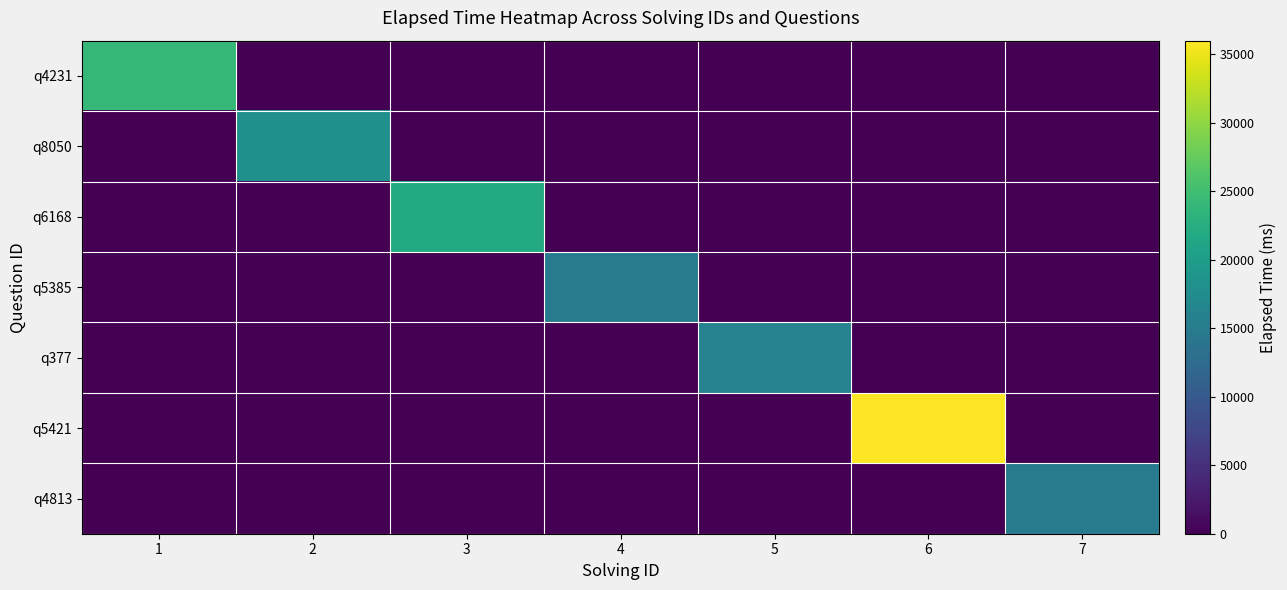

Reading right to left, list all the values displayed in this chart.

q4231: 7=0	6=0	5=0	4=0	3=0	2=0	1=24000
q8050: 7=0	6=0	5=0	4=0	3=0	2=18000	1=0
q6168: 7=0	6=0	5=0	4=0	3=22000	2=0	1=0
q5385: 7=0	6=0	5=0	4=15000	3=0	2=0	1=0
q377: 7=0	6=0	5=16000	4=0	3=0	2=0	1=0
q5421: 7=0	6=36000	5=0	4=0	3=0	2=0	1=0
q4813: 7=15000	6=0	5=0	4=0	3=0	2=0	1=0